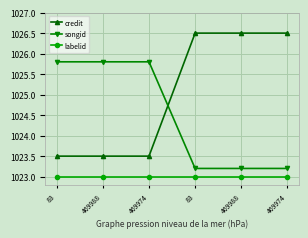

Is this an area chart (filled region under the line)?

No